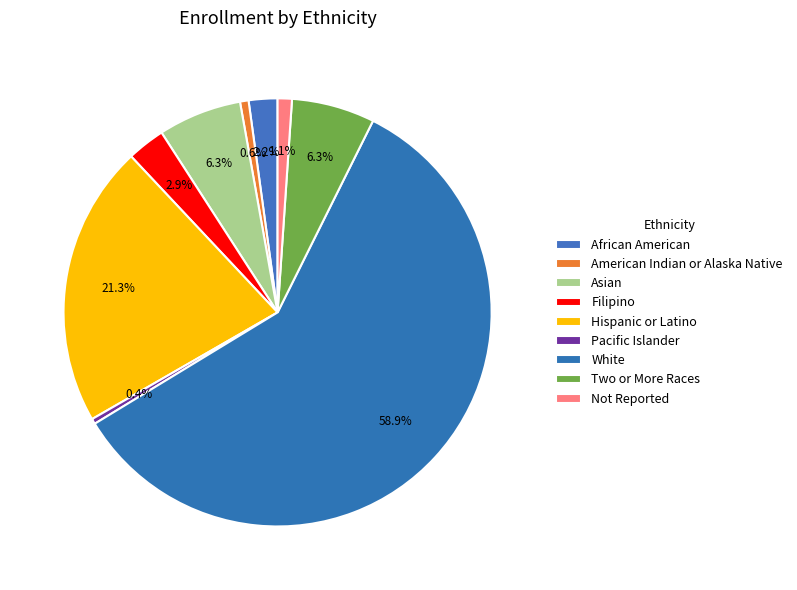

How many segments does this pie chart have?

9